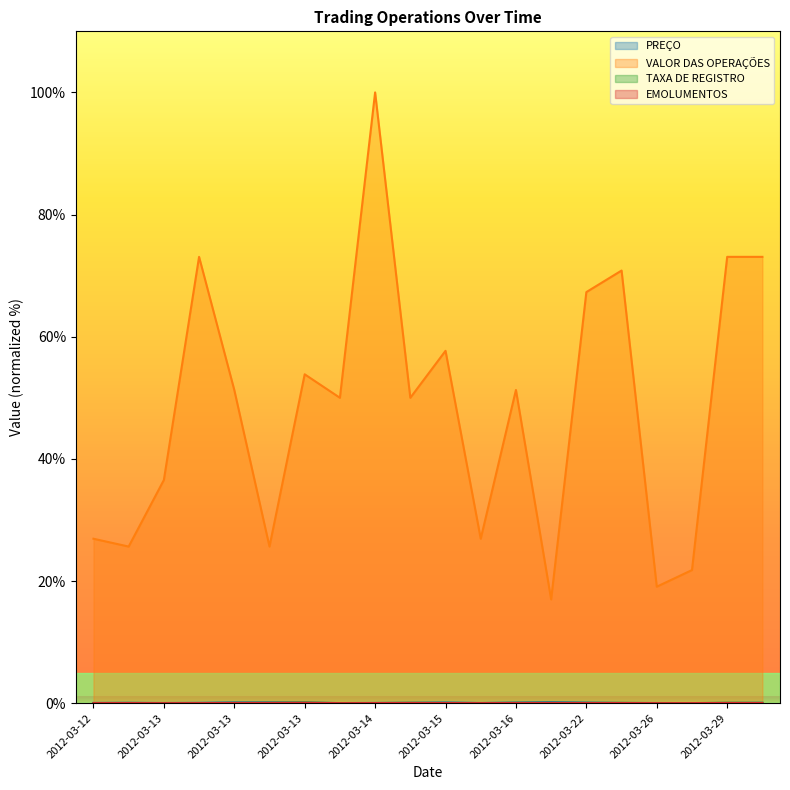

What is the difference between the maximum and minimum values in the TAXA DE REGISTRO series?

0.1